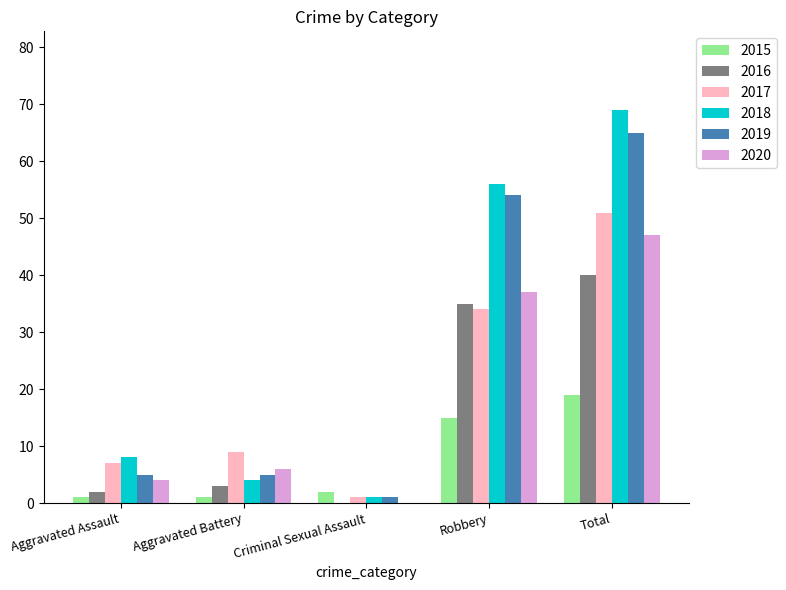

Which series changed the most between Robbery and Total?

2017